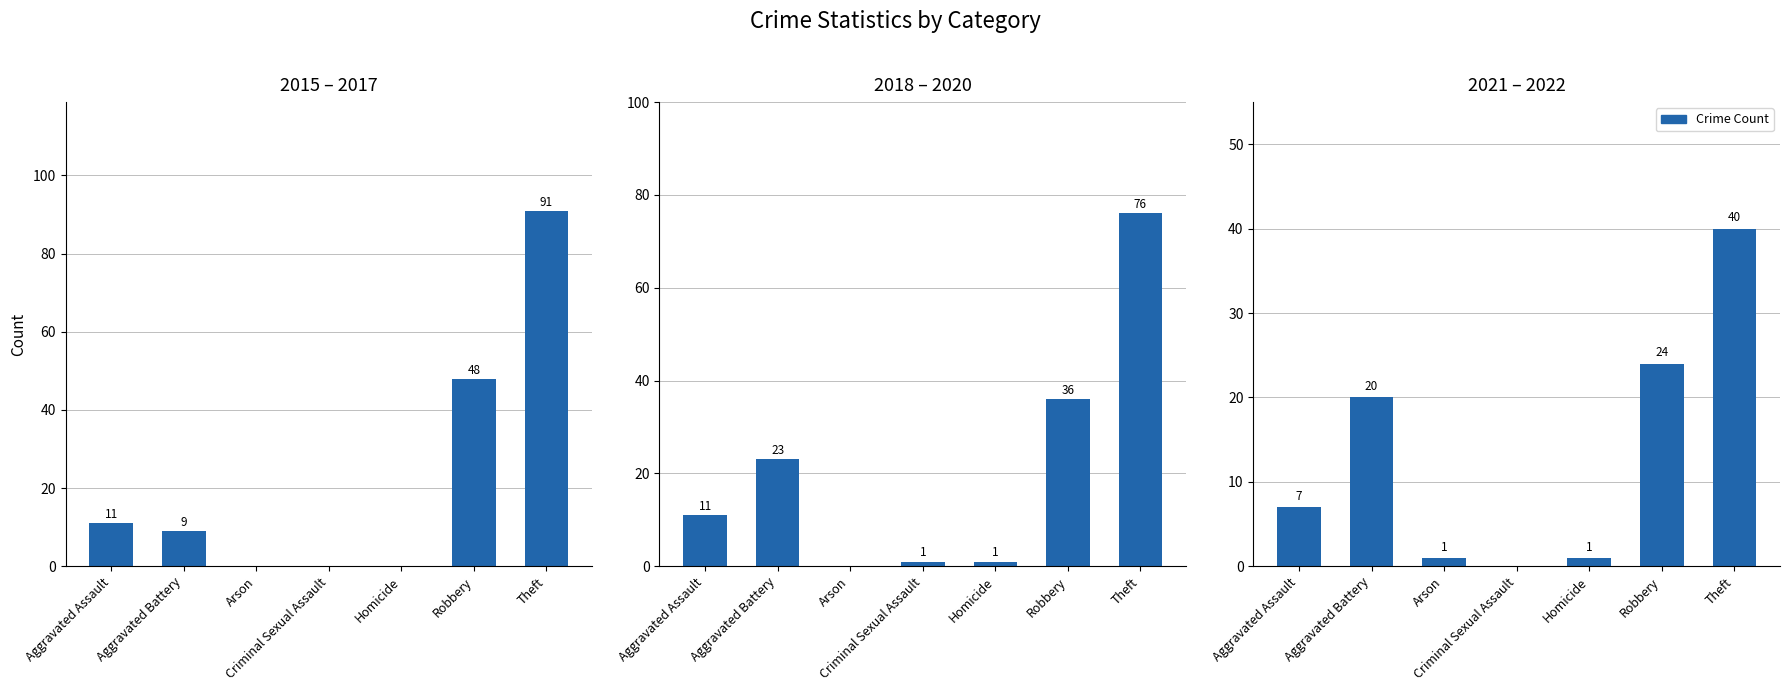

At how many categories does at least one series exceed 86?

1